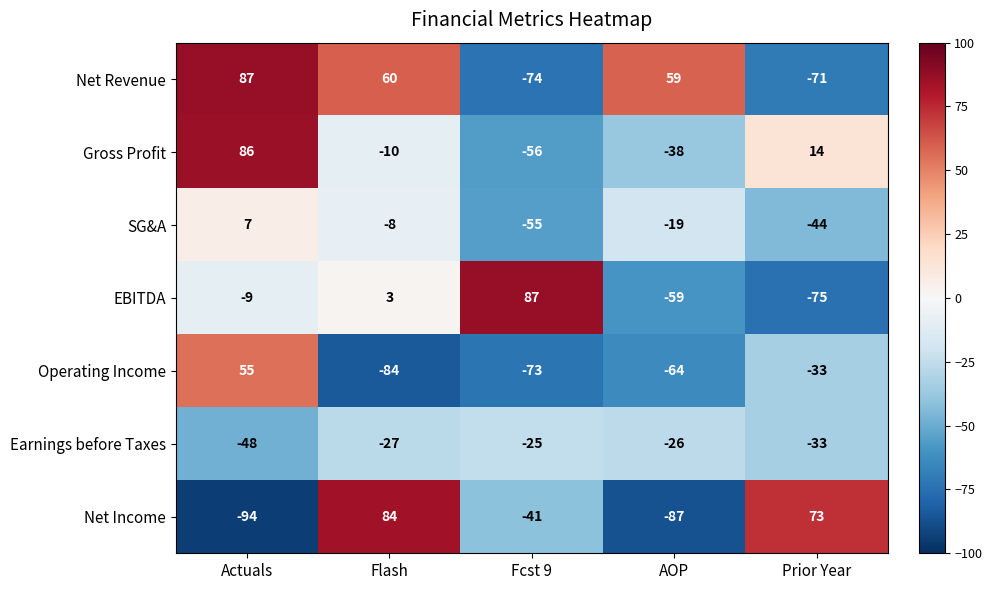

Rank the series at Fcst 9 from lowest to highest value.

Net Revenue, Operating Income, Gross Profit, SG&A, Net Income, Earnings before Taxes, EBITDA